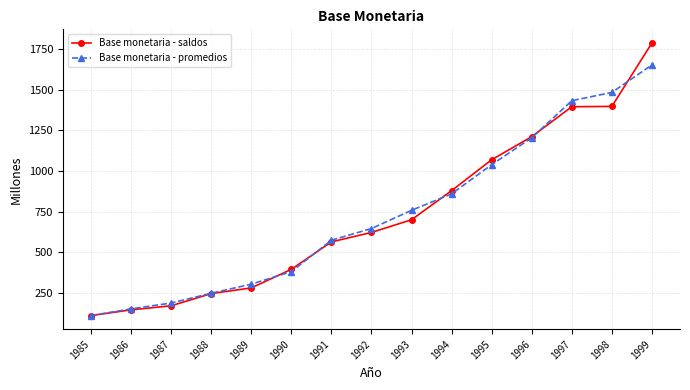

The Base monetaria - promedios series shows 76 at 1988. True or false?

False